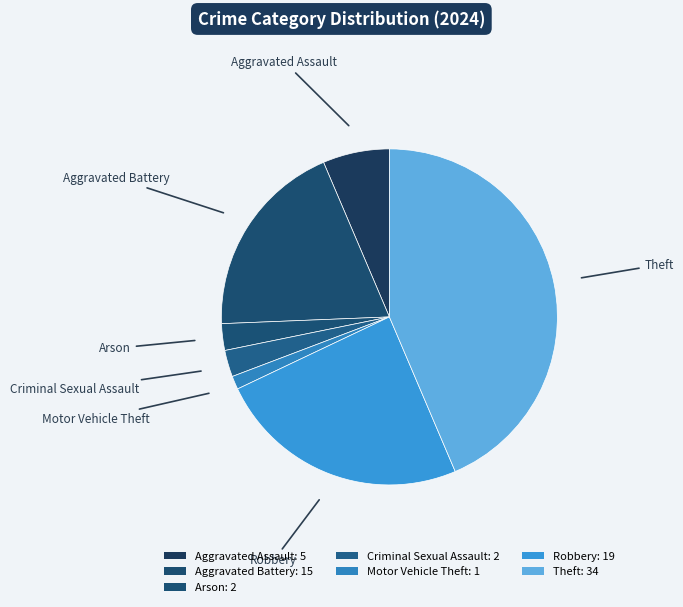

How many segments does this pie chart have?

7